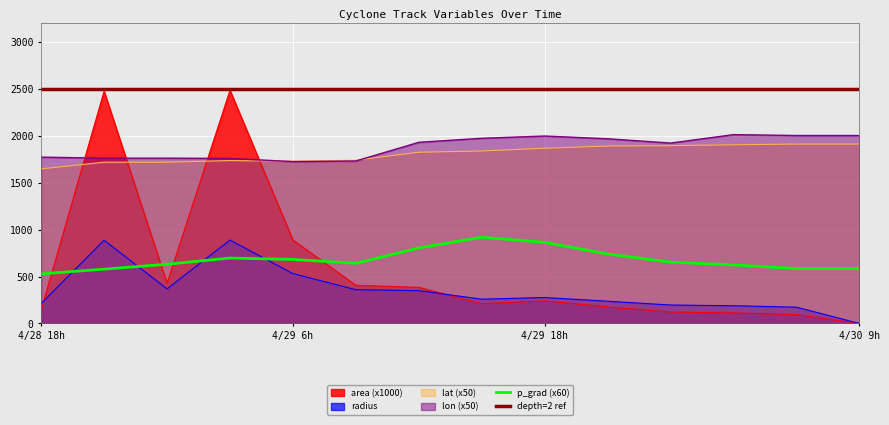

In lon, how many points are higher than both neighbors (excluding endpoints)?

2